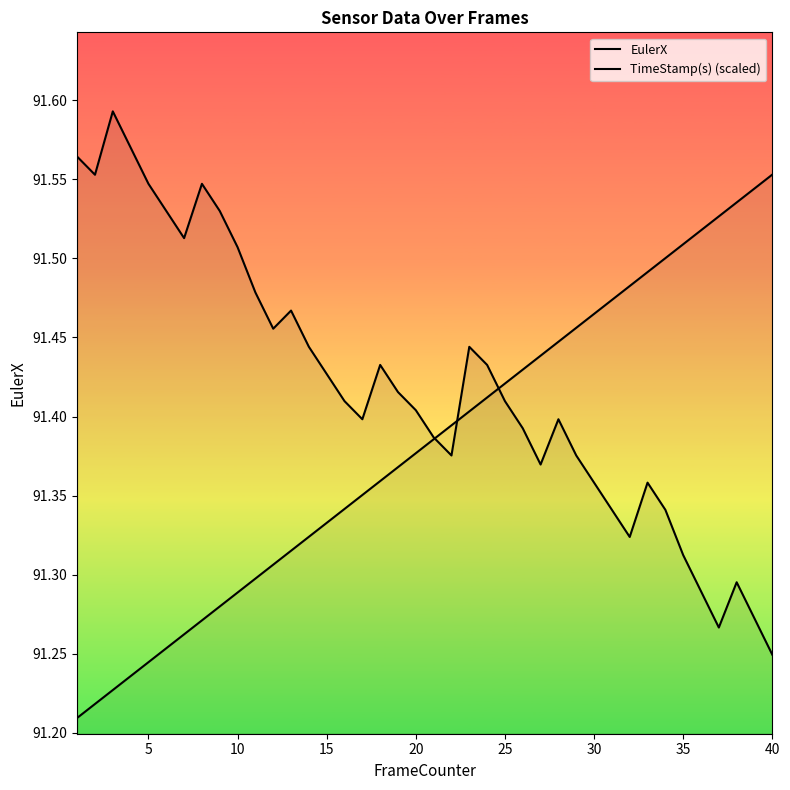

Between 24 and 38, which series saw the biggest shift?

EulerX